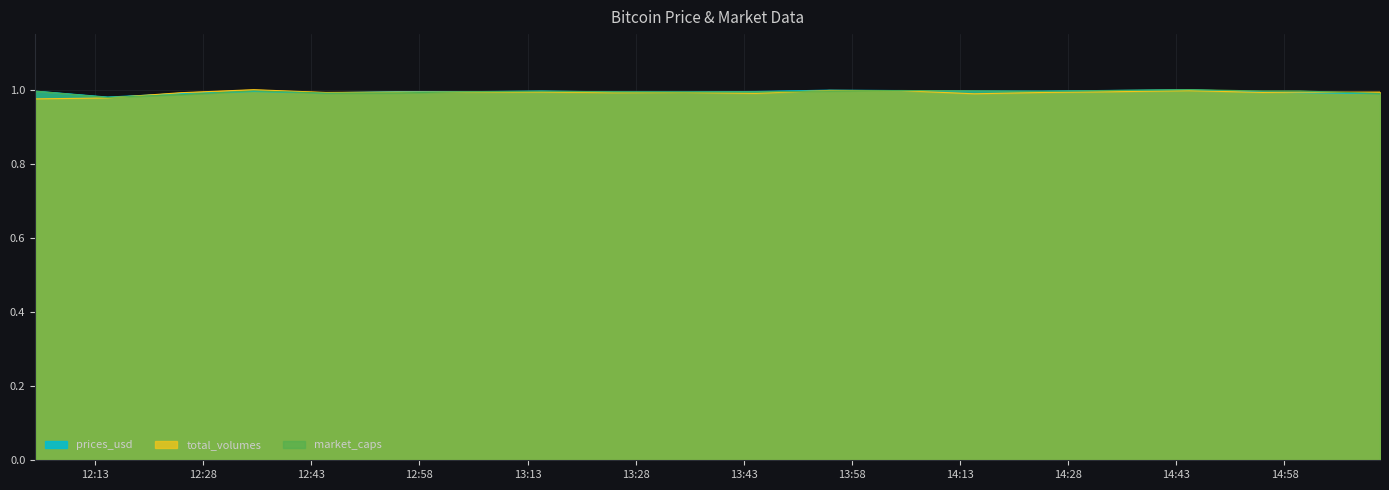

What is the sum of the market_caps values at 2021-08-03 12:24:56 and 2021-08-03 15:00:05?

2.0